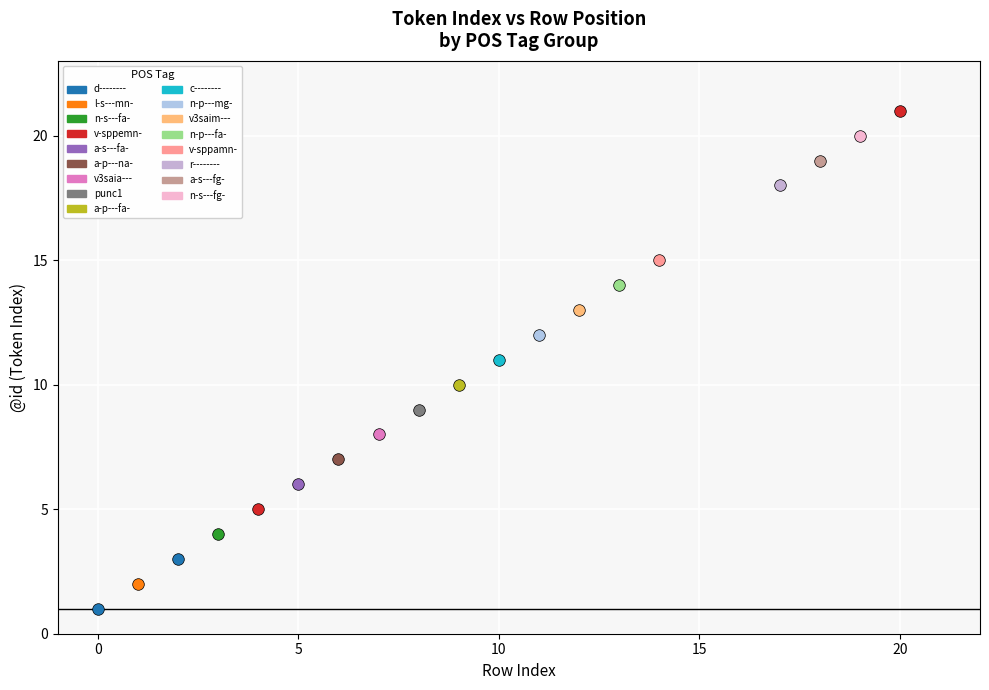

What are all the series names shown in the legend?

d--------, l-s---mn-, n-s---fa-, v-sppemn-, a-s---fa-, a-p---na-, v3saia---, punc1, a-p---fa-, c--------, n-p---mg-, v3saim---, n-p---fa-, v-sppamn-, r--------, a-s---fg-, n-s---fg-